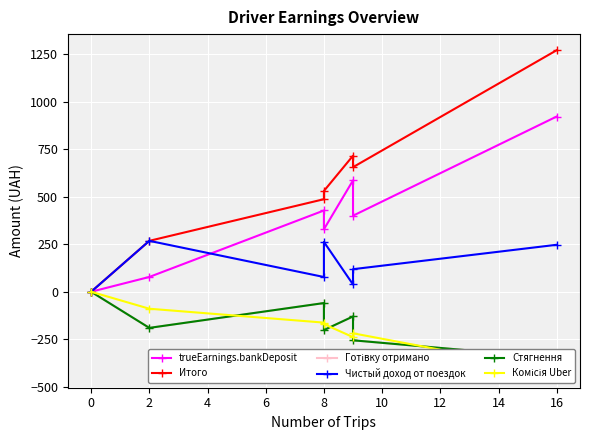

True or false: Чистый доход от поездок and Итого cross at least once.

False